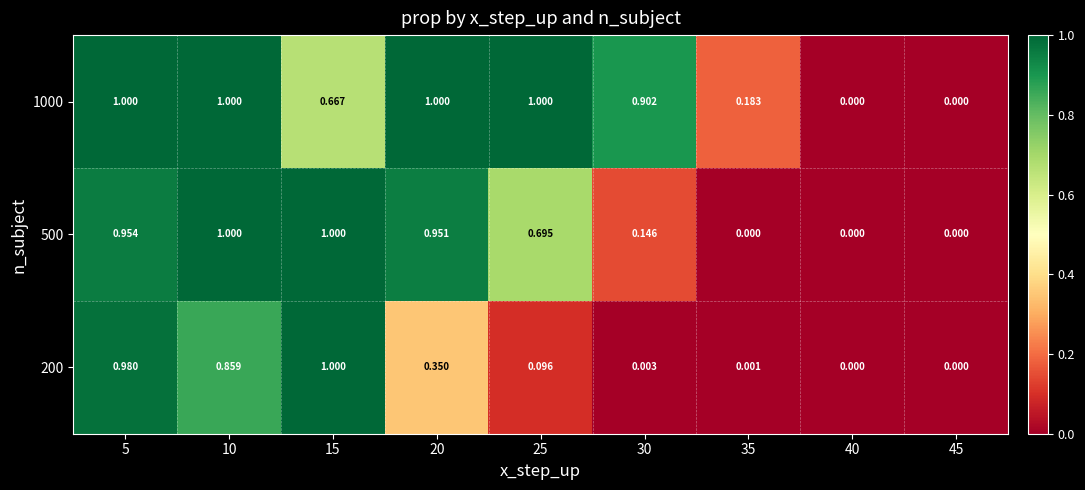

Is the value of 200 at 5 greater than the value of 500 at 15?

No